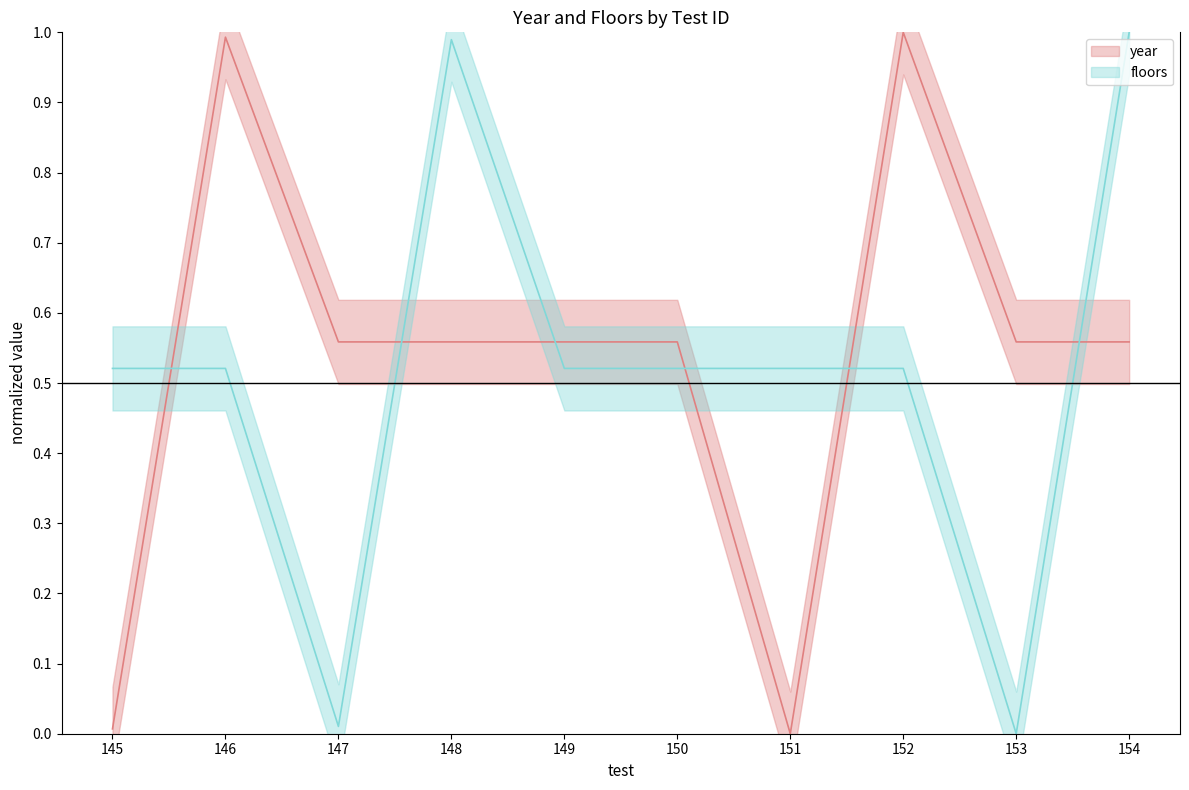

Reading left to right, list all the values displayed in this chart.

year: 0.0	1.0	0.6	0.6	0.6	0.6	0.0	1.0	0.6	0.6
floors: 0.5	0.5	0.0	1.0	0.5	0.5	0.5	0.5	0.0	1.0